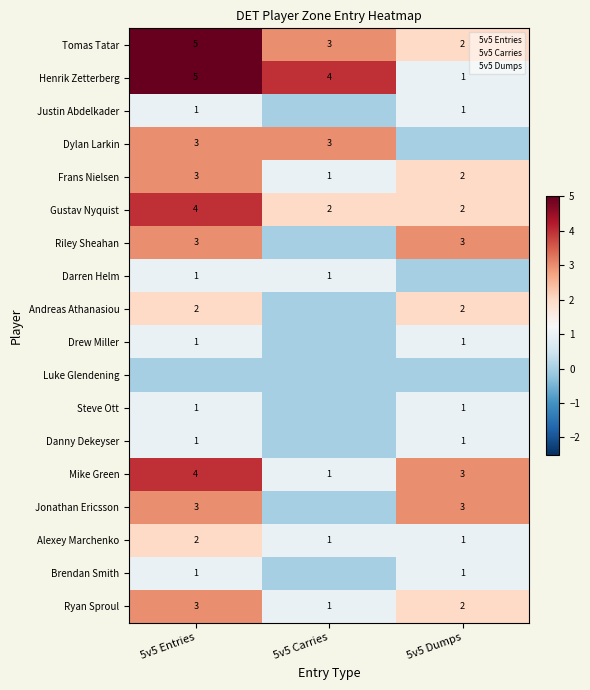

Which category has the lowest value across all series?

5v5 Carries